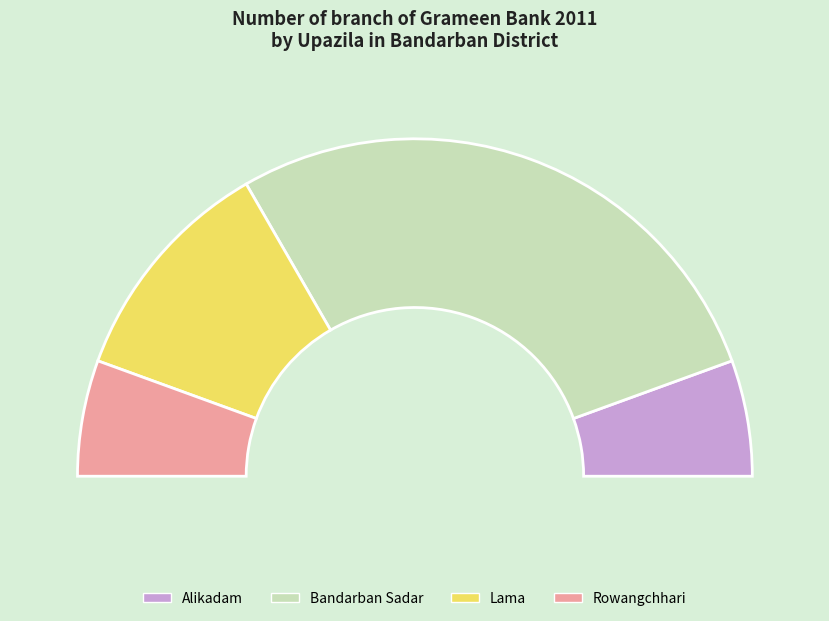

To the nearest percent, what is the combined percentage of Rowangchhari and Lama?

33%